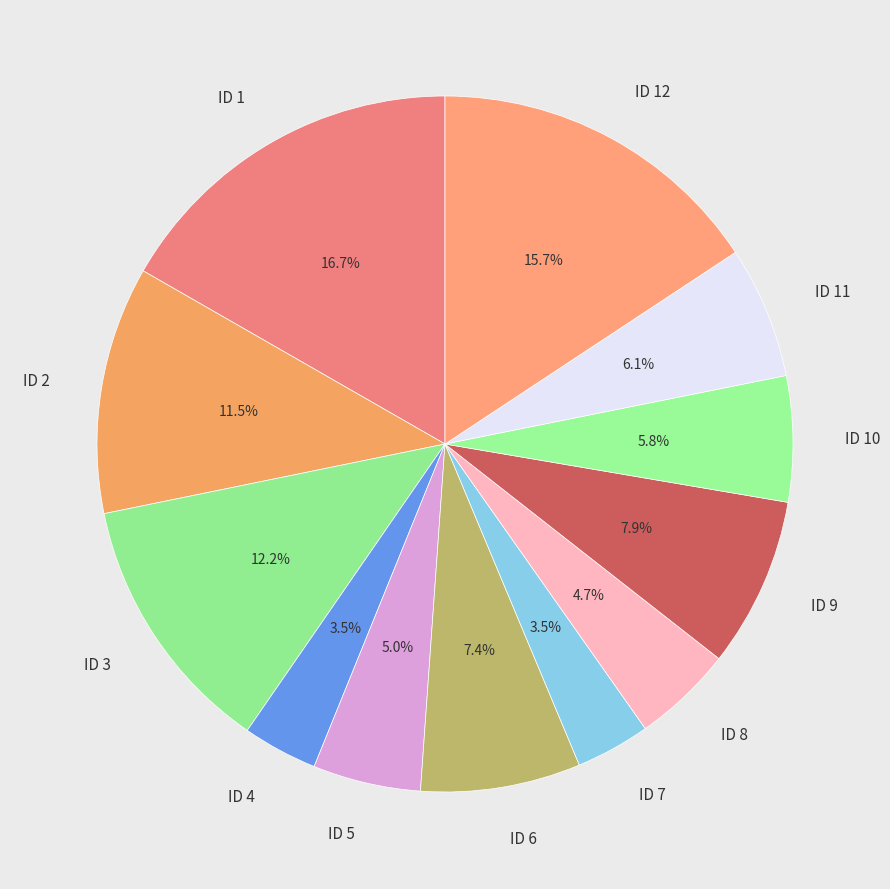

What percentage is the ID 1 slice, to the nearest percent?

17%